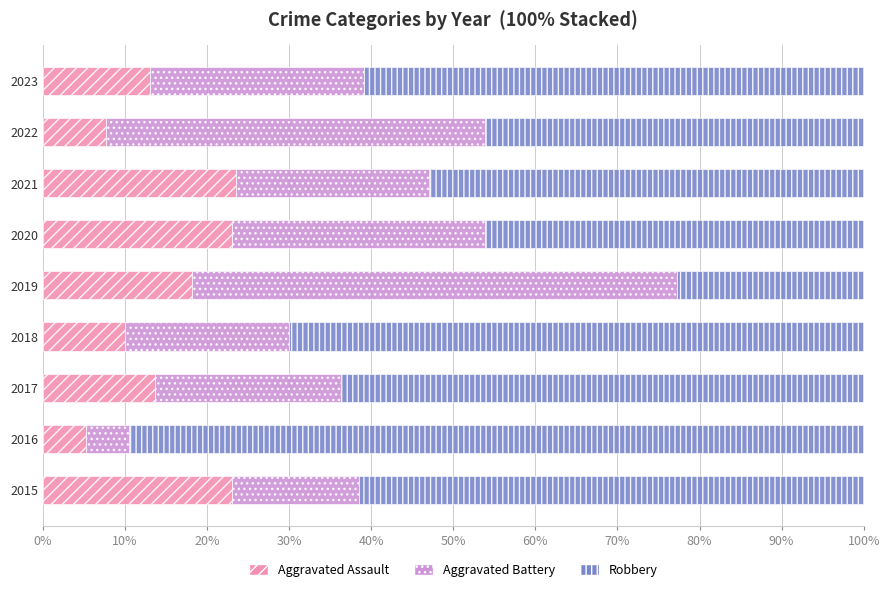

Count the number of data series in this chart.

3